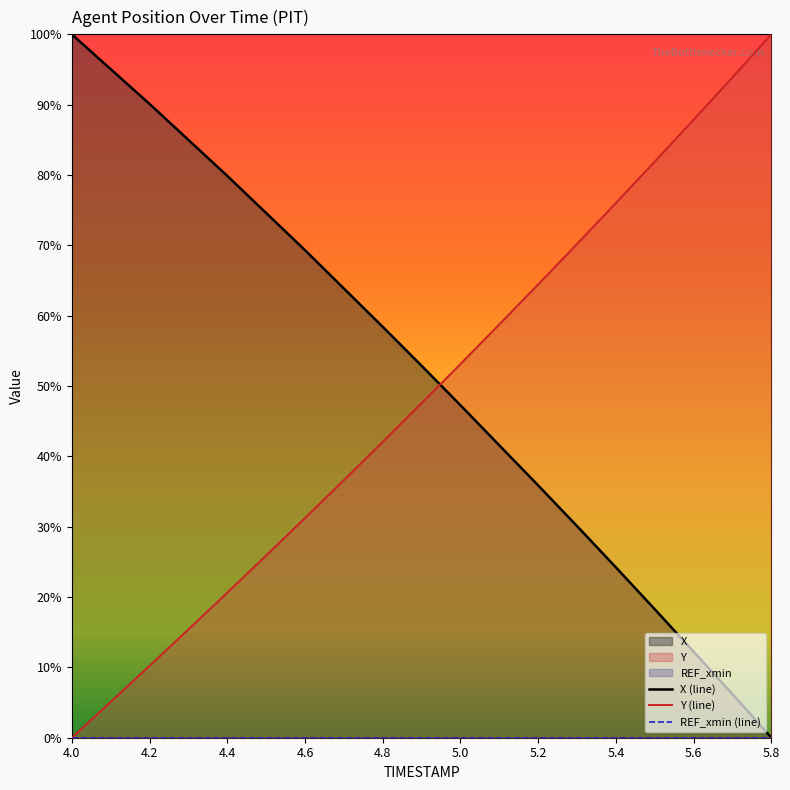

At which label does Y (line) reach its peak?

5.8